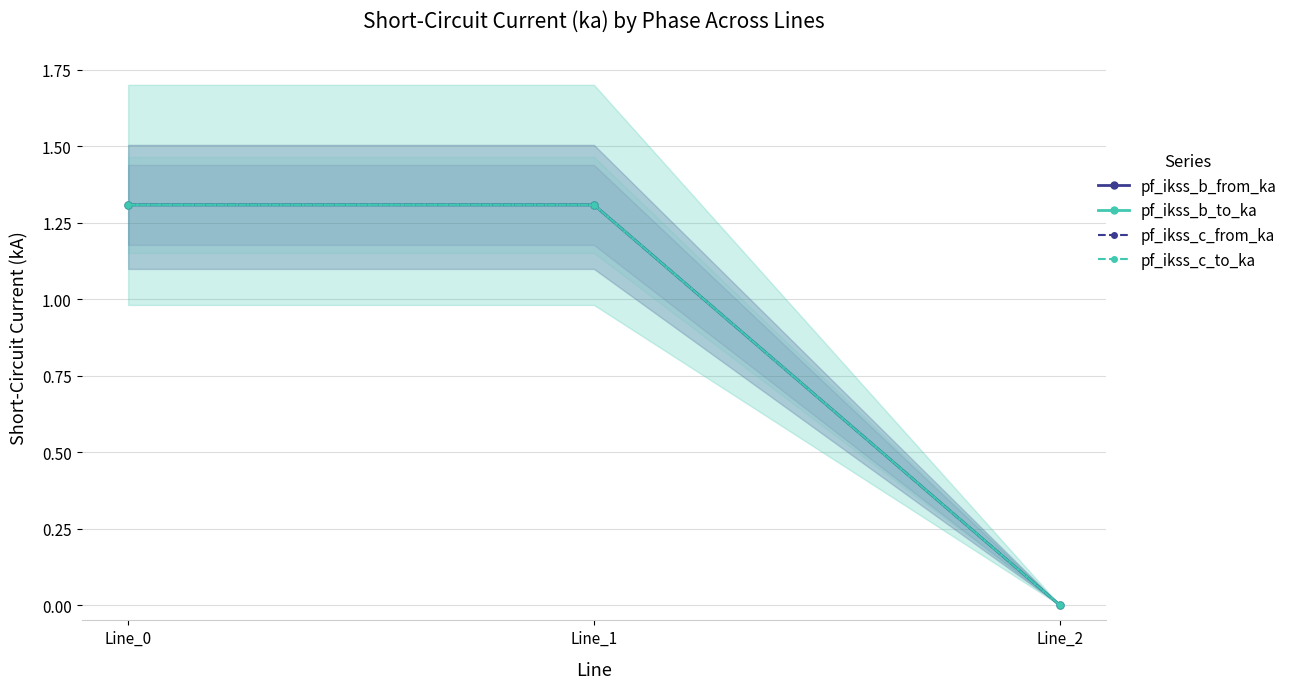

Reading left to right, what are all the values shown in this chart?

pf_ikss_b_from_ka: 1.3	1.3	0.0
pf_ikss_b_to_ka: 1.3	1.3	0.0
pf_ikss_c_from_ka: 1.3	1.3	0.0
pf_ikss_c_to_ka: 1.3	1.3	0.0